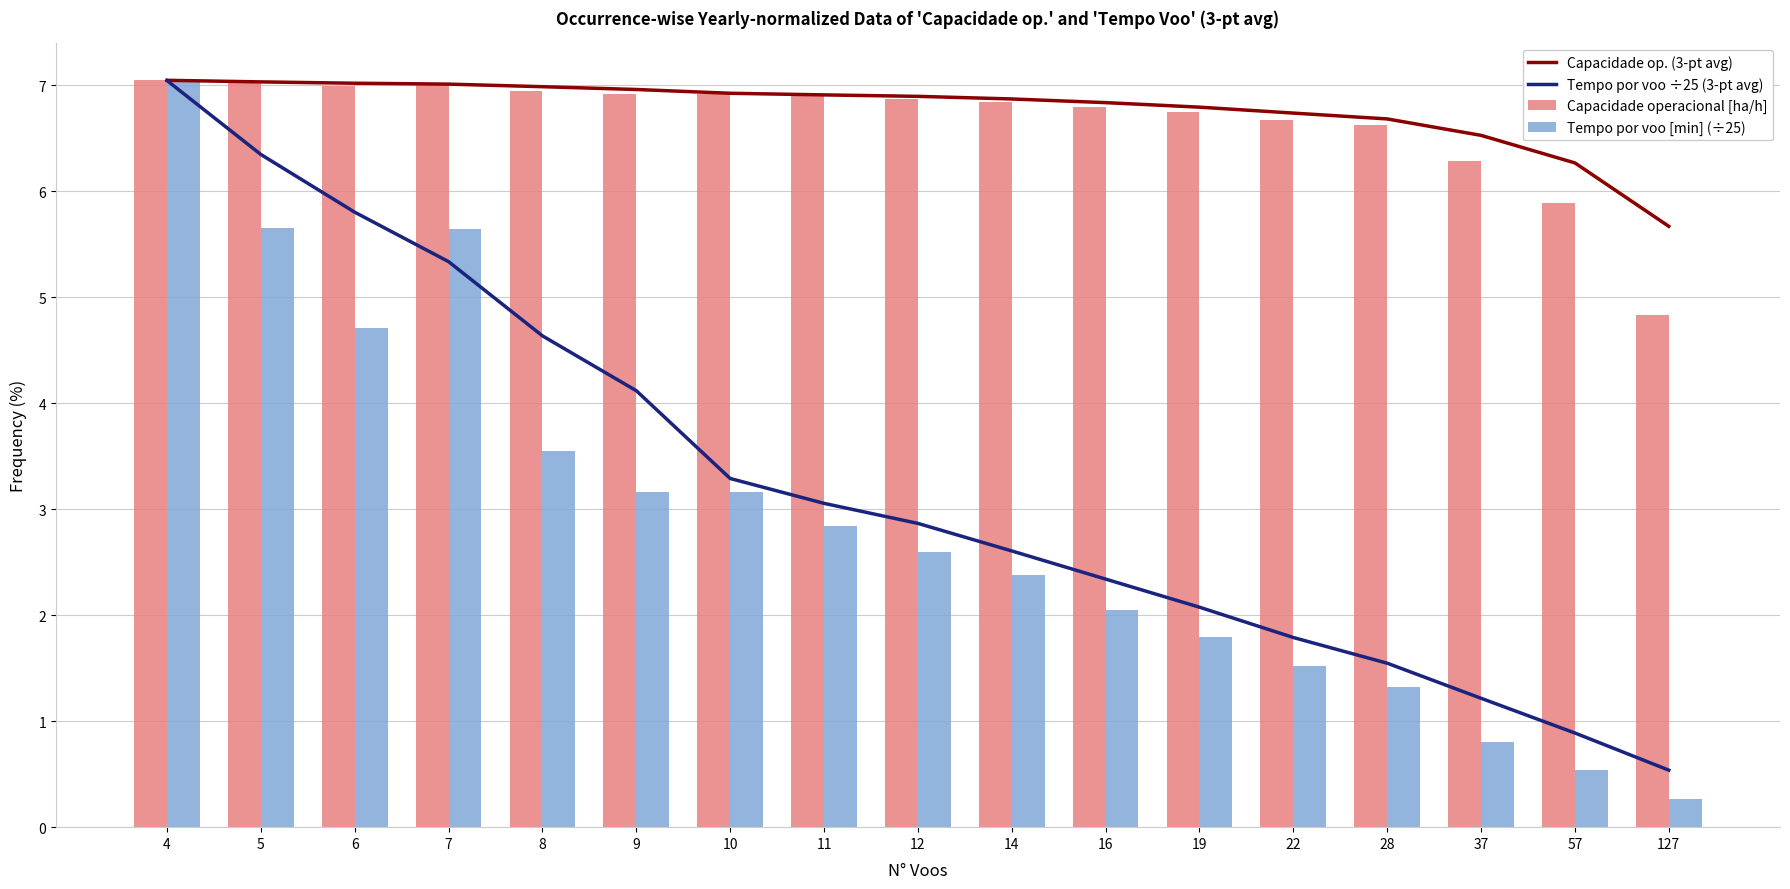

The Capacidade operacional [ha/h] series shows 7.0 at 7. True or false?

True